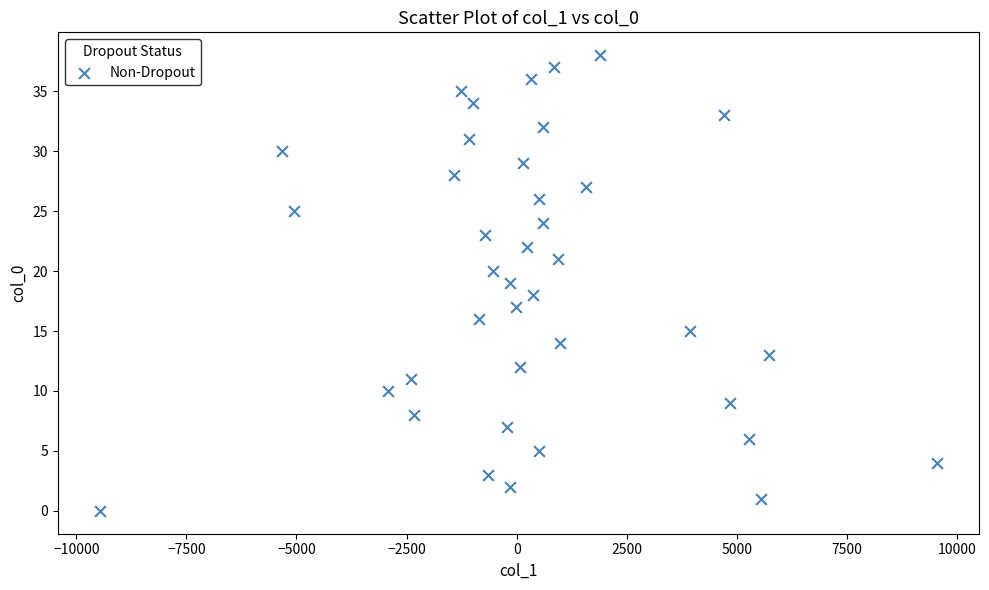

What is the range of Y values (max minus min)?

38